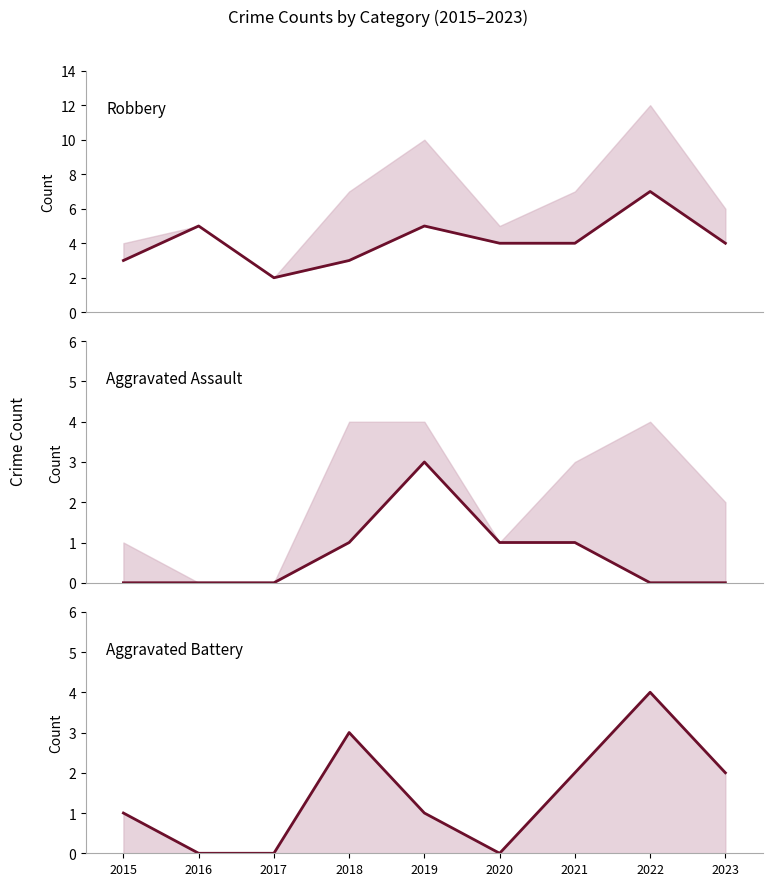

What value does the Aggravated Battery series have at 2021?

2